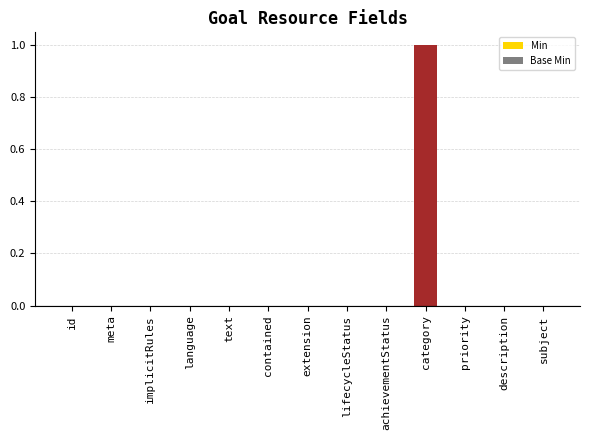

What is the label of the 9th bar from the left?

Goal.achievementStatus